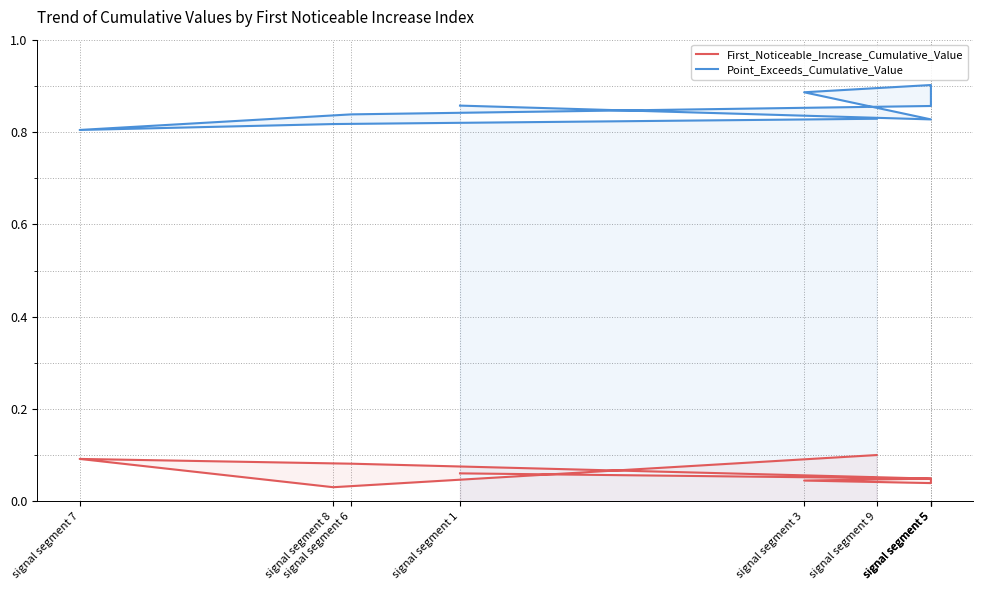

At which category is the sum across all series the highest?

signal segment 5